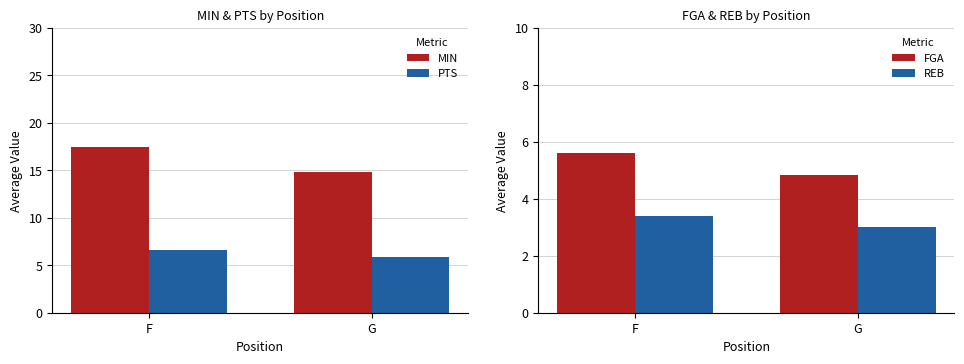

At which label does MIN first exceed 17?

F